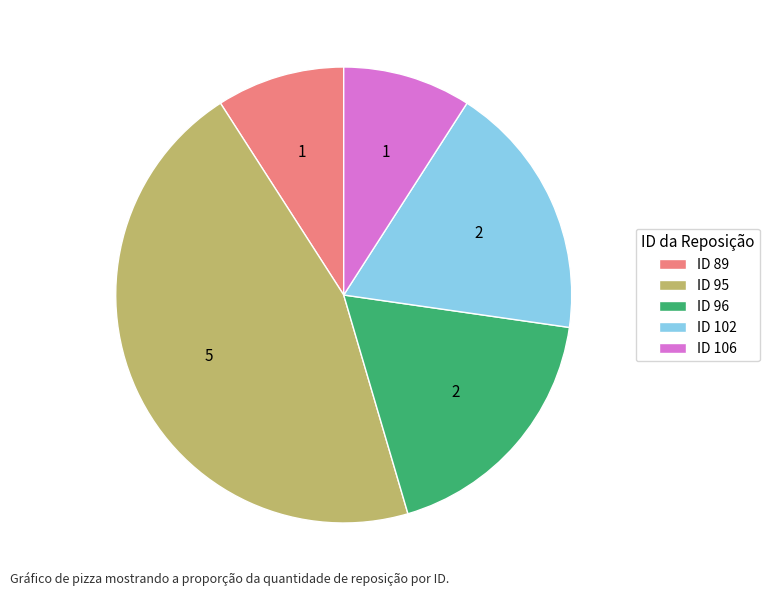

Do ID 89 and ID 96 together represent more than half of the pie?

No